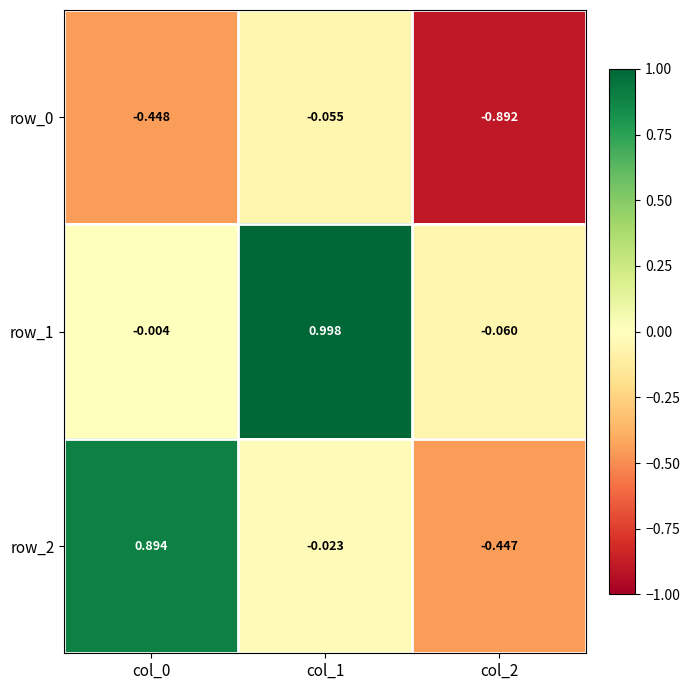

The row_2 series shows 0.4 at col_0. True or false?

False